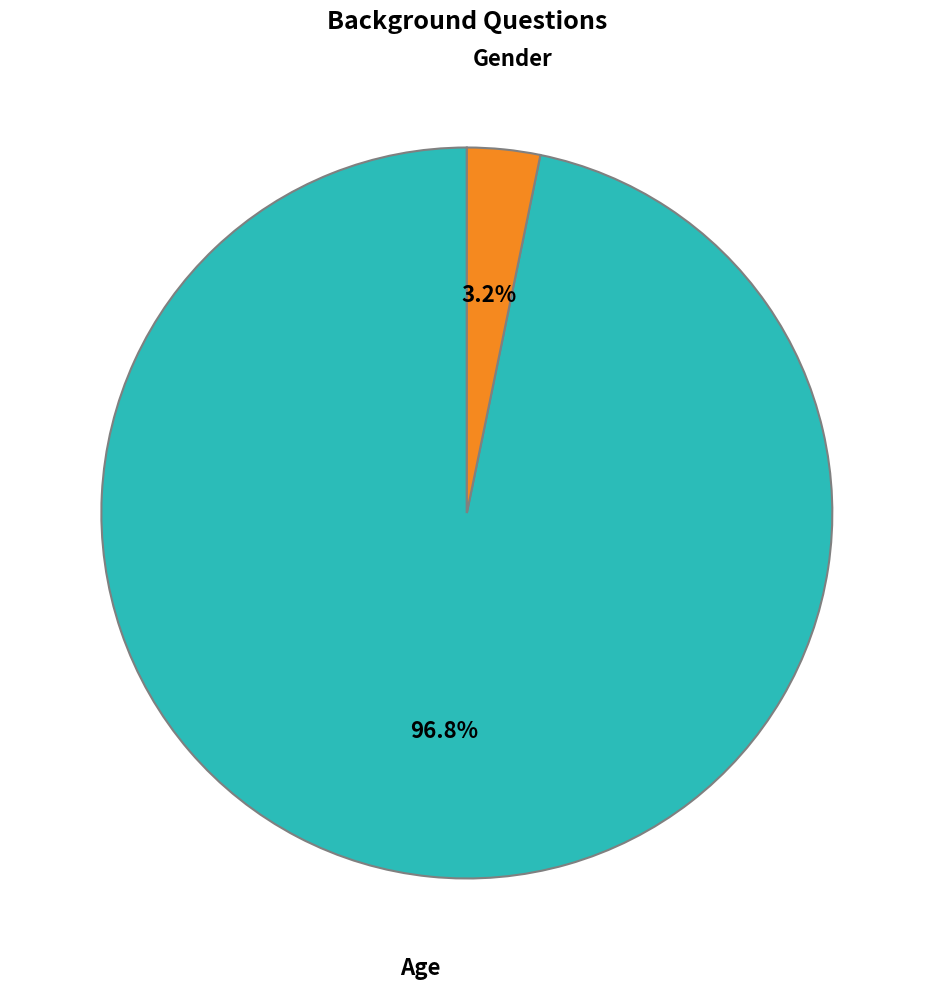

To the nearest percent, what is the difference between the largest and smallest slice percentages?

94%